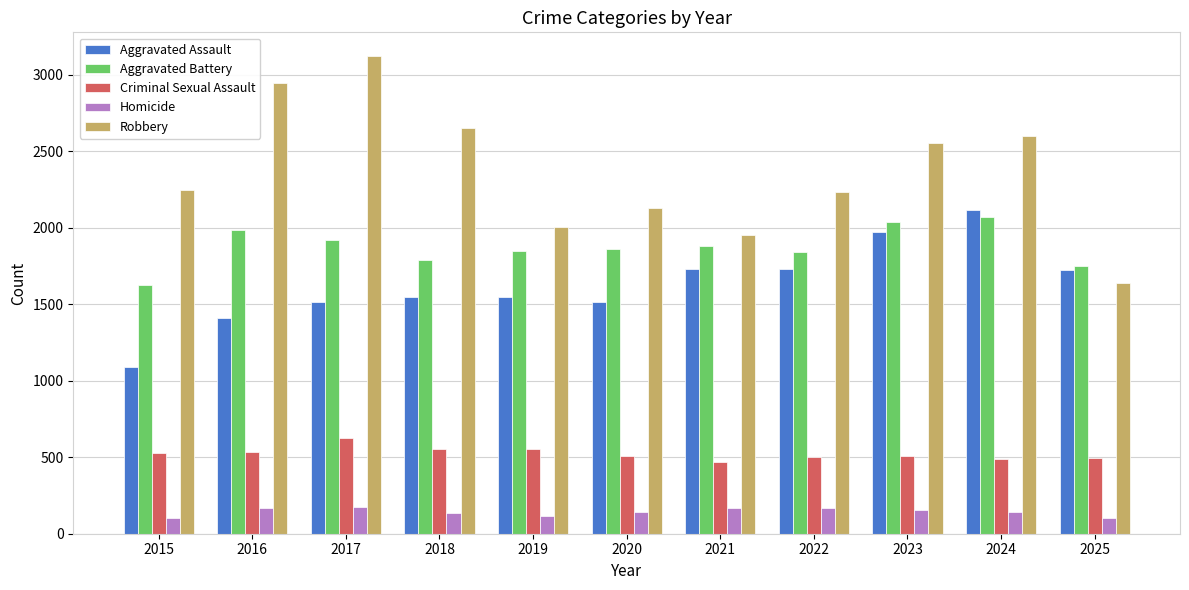

At which label does Robbery reach its minimum?

2025